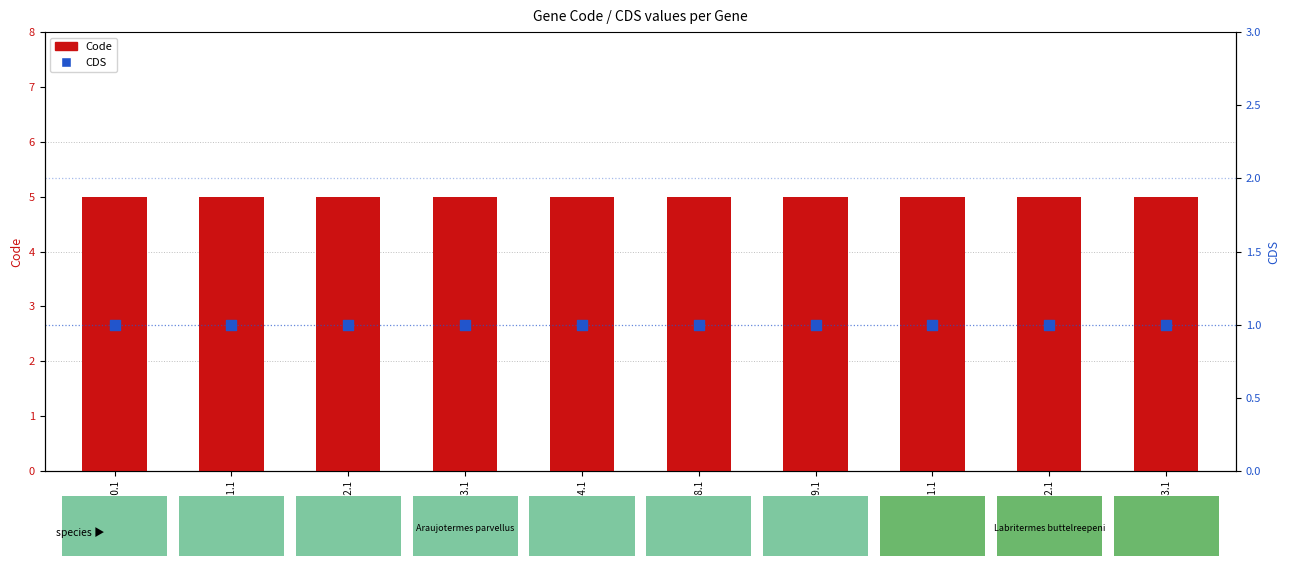

Which series reaches the maximum Y coordinate?

Code